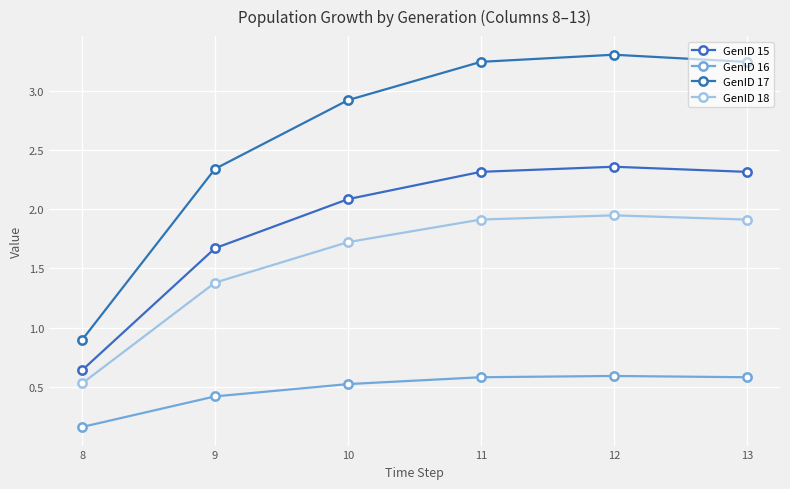

What is the difference between the maximum and minimum values in the GenID 18 series?

1.4